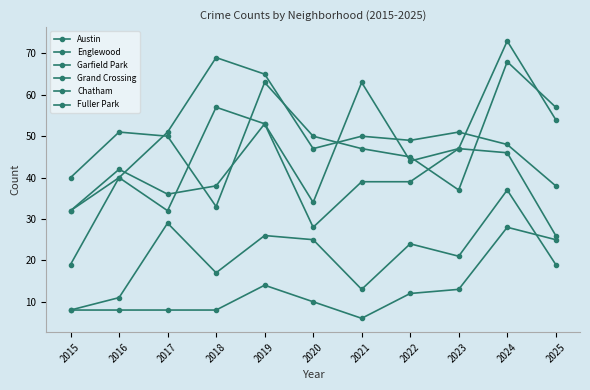

Reading right to left, extract all data points from this chart.

Austin: 2025=26	2024=46	2023=47	2022=44	2021=63	2020=34	2019=53	2018=57	2017=32	2016=40	2015=32
Englewood: 2025=57	2024=68	2023=37	2022=45	2021=47	2020=50	2019=63	2018=33	2017=50	2016=51	2015=40
Garfield Park: 2025=38	2024=48	2023=51	2022=49	2021=50	2020=47	2019=65	2018=69	2017=51	2016=40	2015=19
Grand Crossing: 2025=54	2024=73	2023=47	2022=39	2021=39	2020=28	2019=53	2018=38	2017=36	2016=42	2015=32
Chatham: 2025=19	2024=37	2023=21	2022=24	2021=13	2020=25	2019=26	2018=17	2017=29	2016=11	2015=8
Fuller Park: 2025=25	2024=28	2023=13	2022=12	2021=6	2020=10	2019=14	2018=8	2017=8	2016=8	2015=8